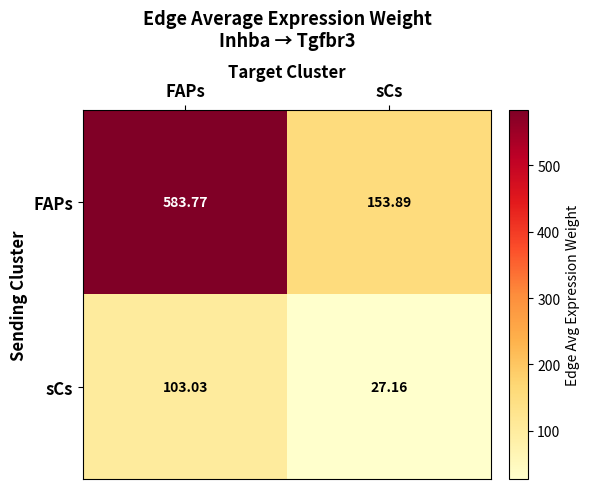

List the series in order of their peak value, highest first.

FAPs, sCs